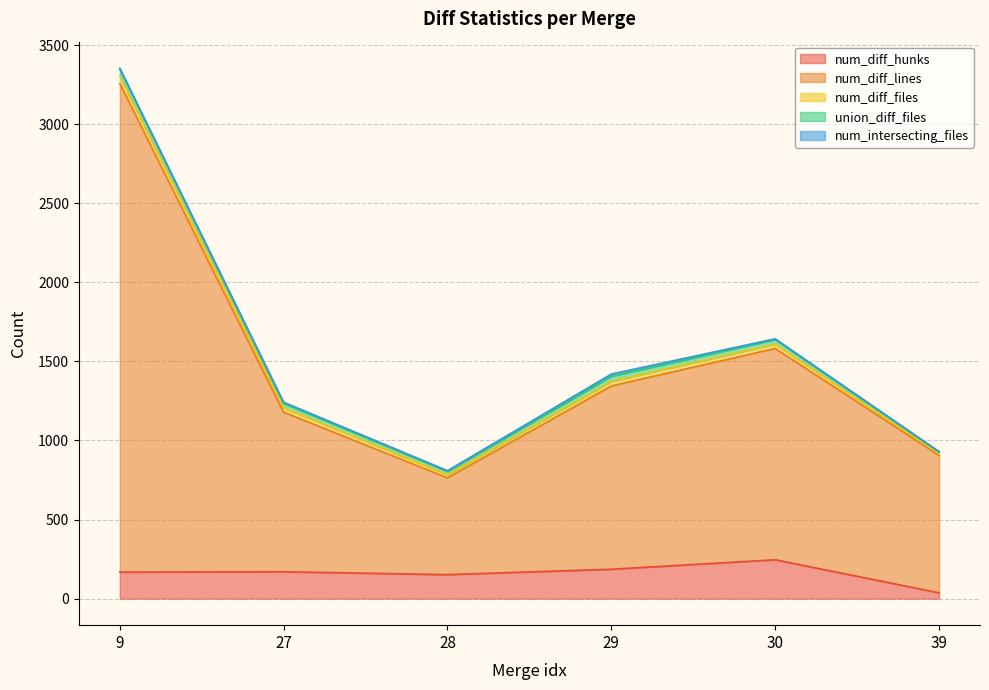

How many interior local valleys does the num_diff_files series have?

1